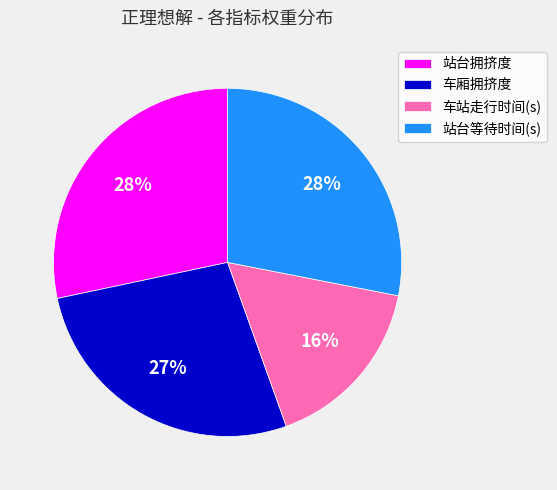

How many segments does this pie chart have?

4